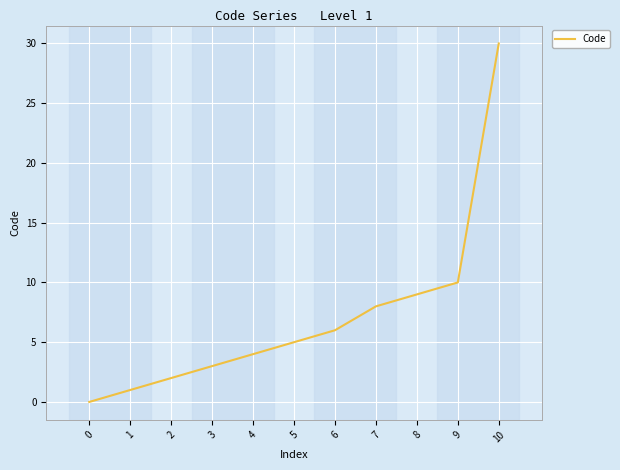

Is this an area chart (filled region under the line)?

No